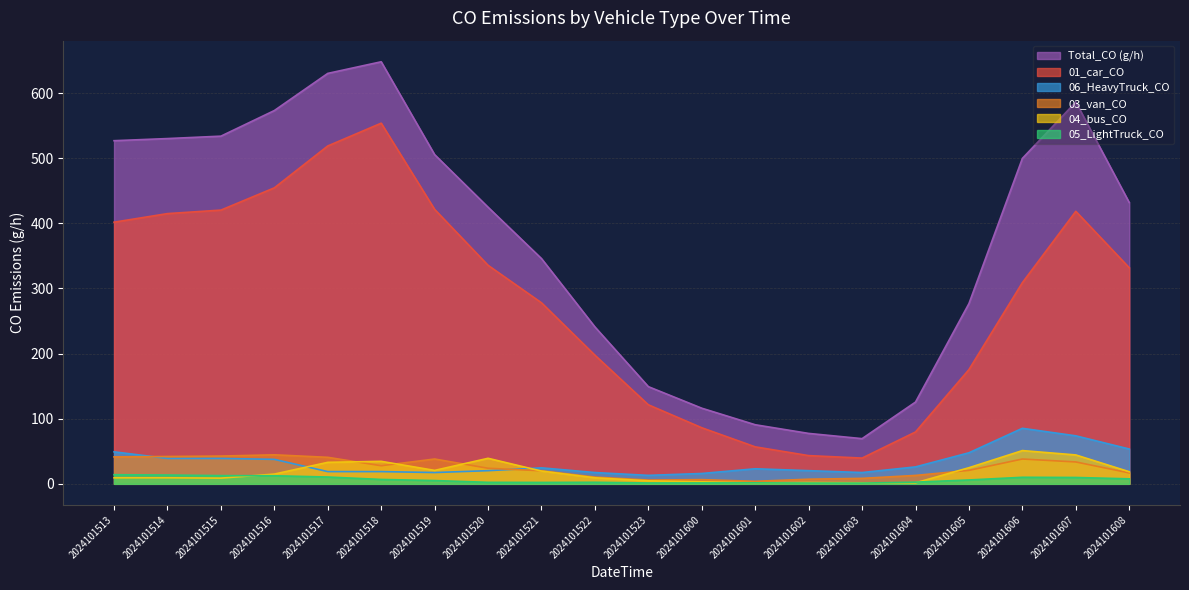

What value does the 04_bus_CO series have at 2024101515?

8.8